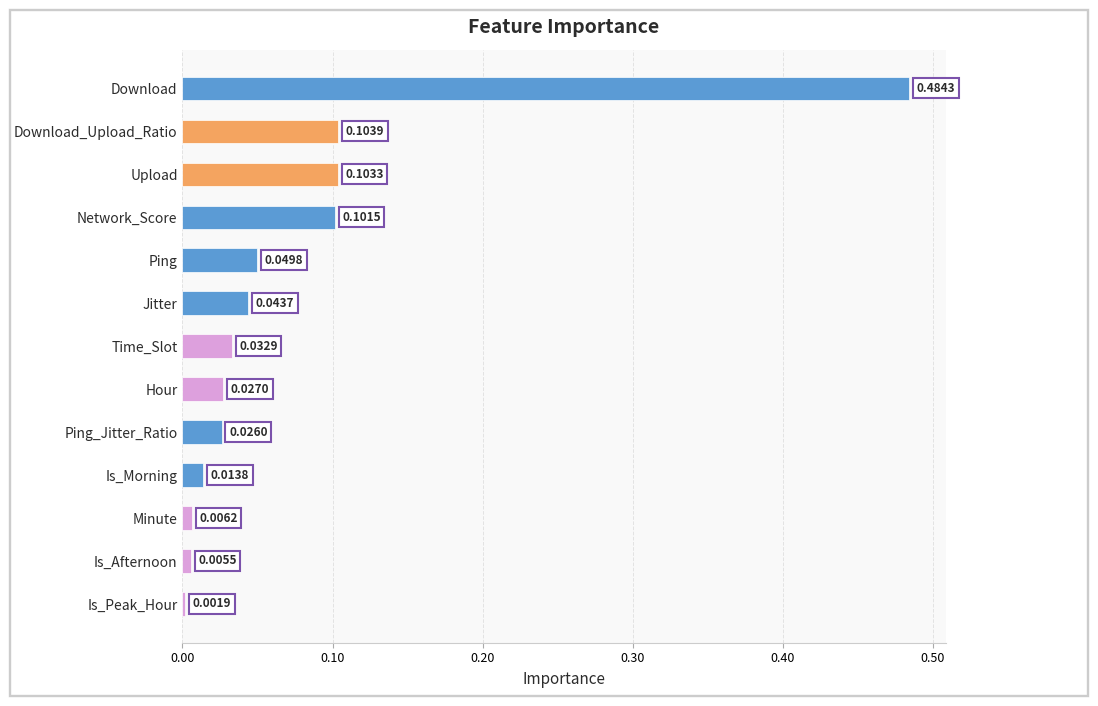

Which label corresponds to the largest value in the chart?

Download